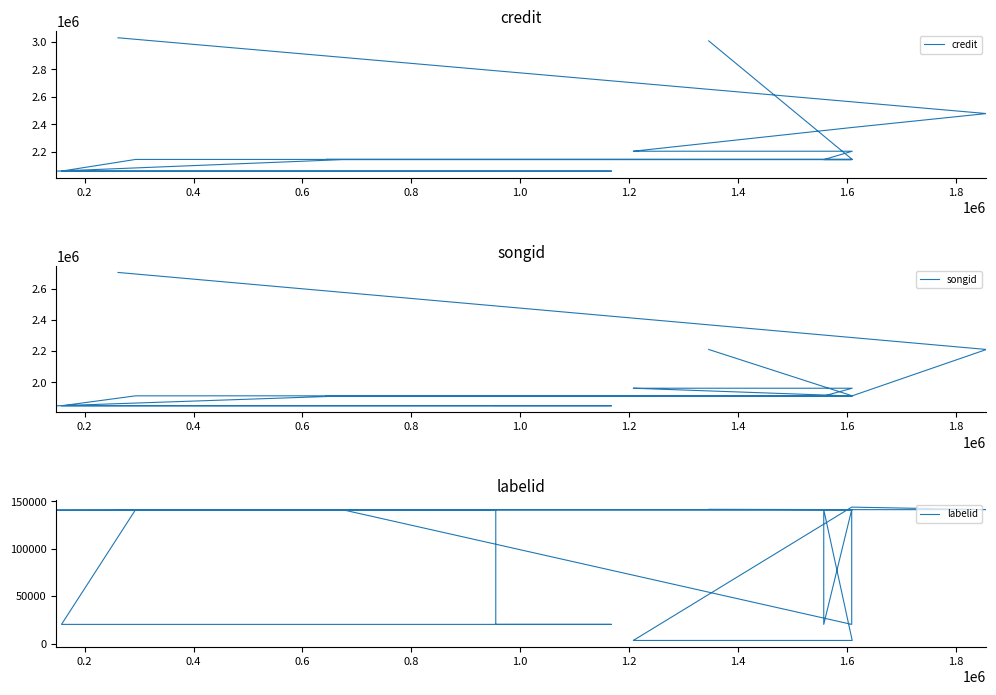

How many interior local peaks does the credit series have?

1